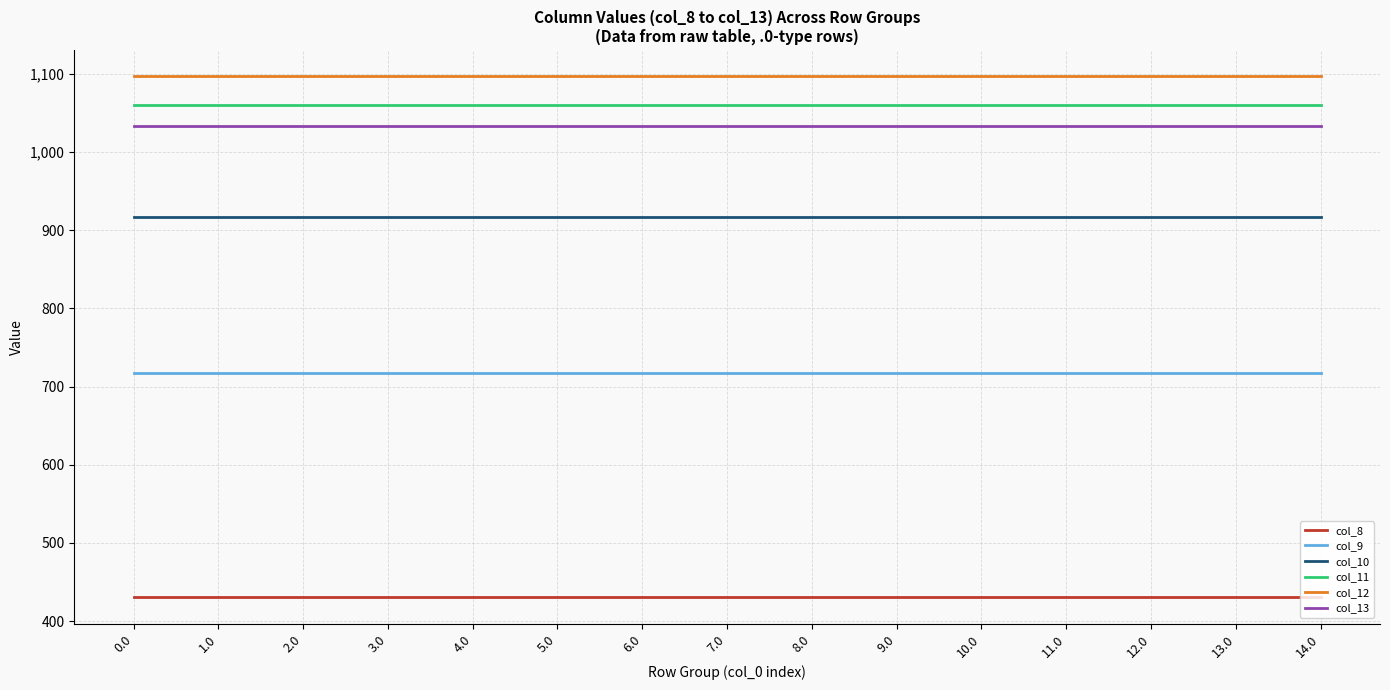

What is the difference between the highest and lowest values at 4.0?

666.4